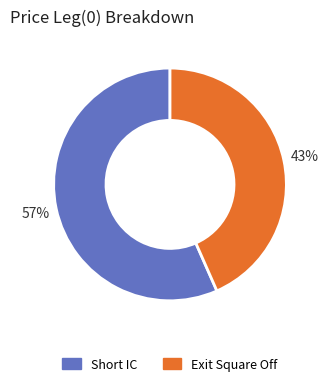

How many segments does this pie chart have?

2